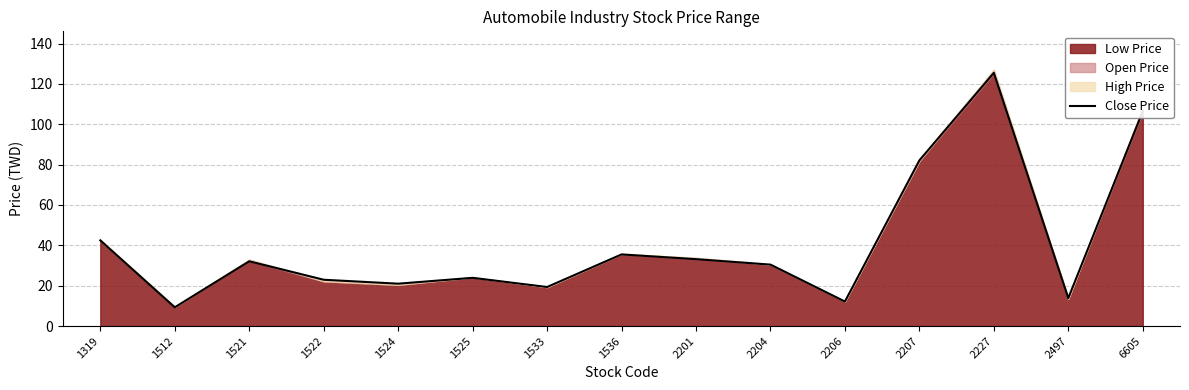

How many points are lower than both their immediate neighbors (excluding endpoints)?

5